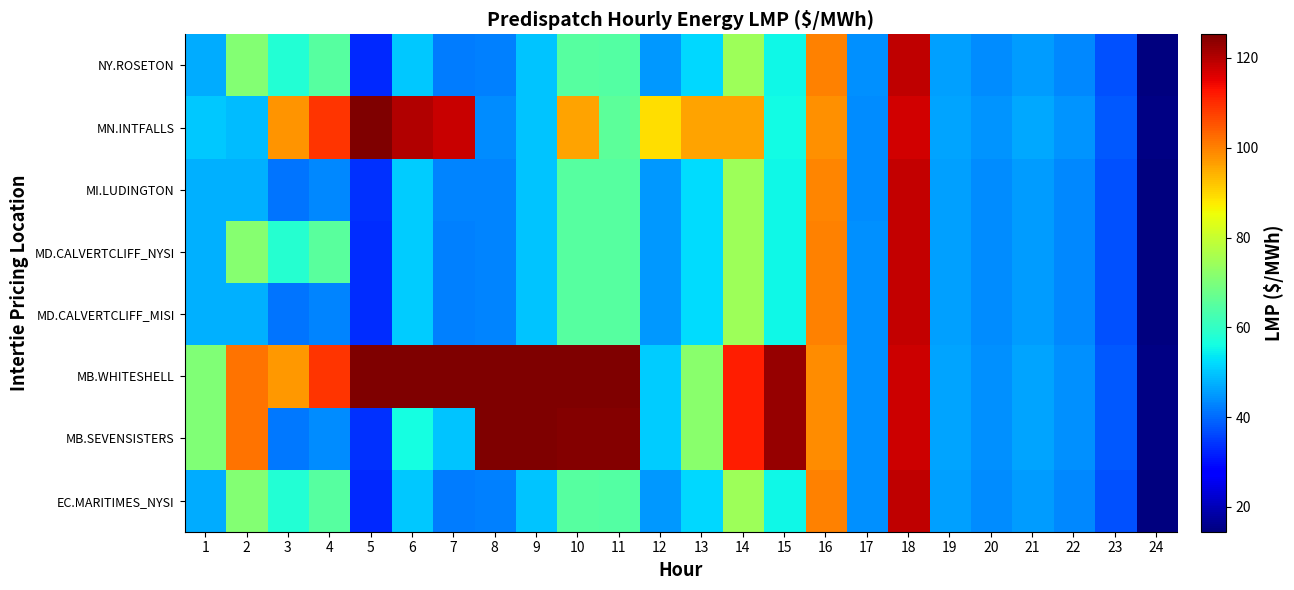

At which category is the sum across all series the highest?

18